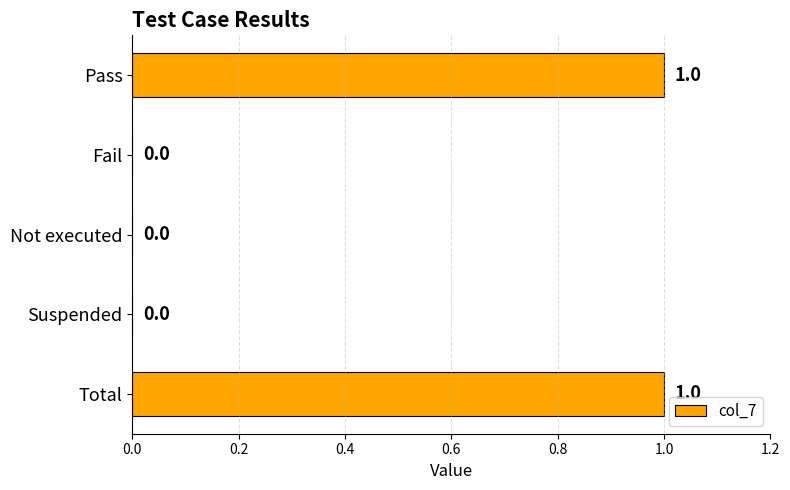

True or false: the data shows 1 at Fail.

False